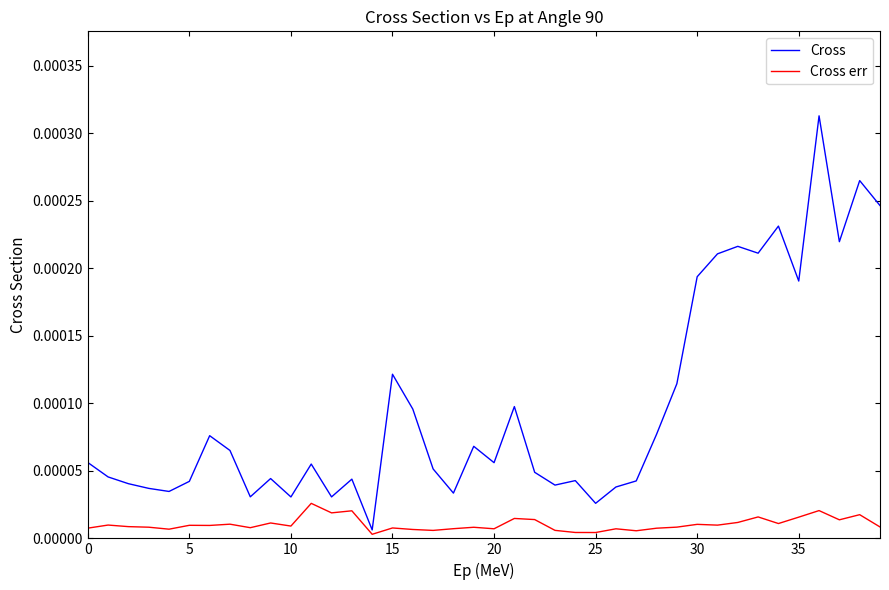

How many categories are shown in the chart?

40